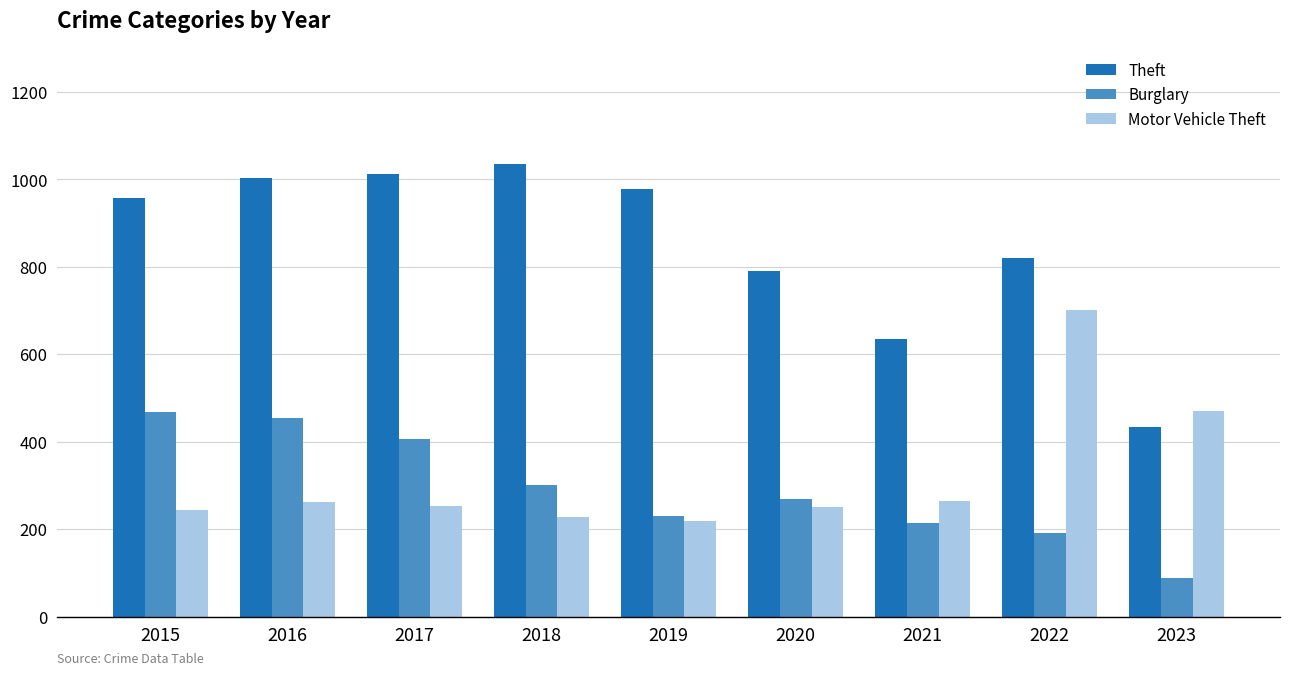

The Theft series shows 635 at 2021. True or false?

True